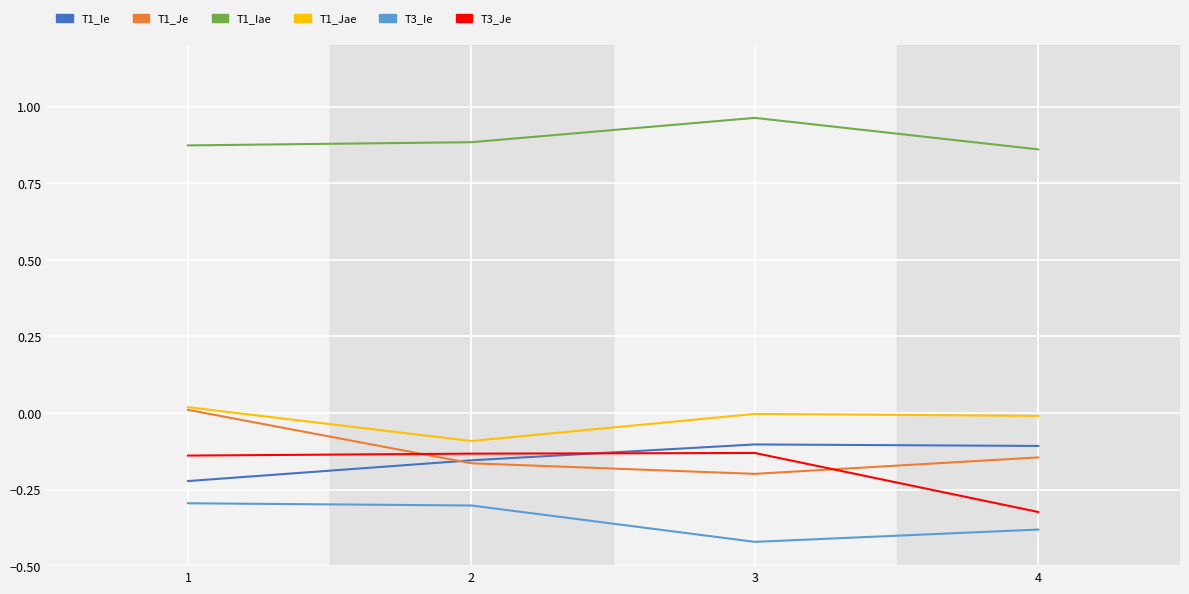

The T1_Je series shows -0.1 at 4. True or false?

True